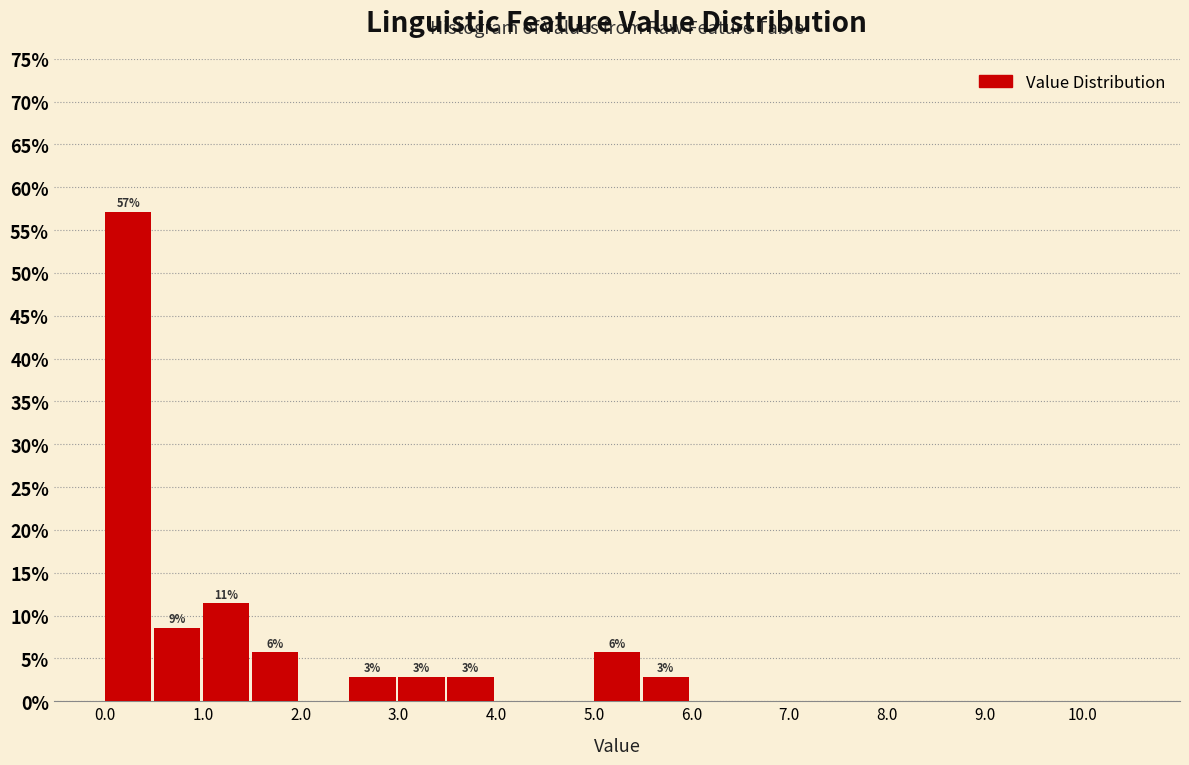

Which range on the x-axis has the tallest bar?

0.0 to 0.5